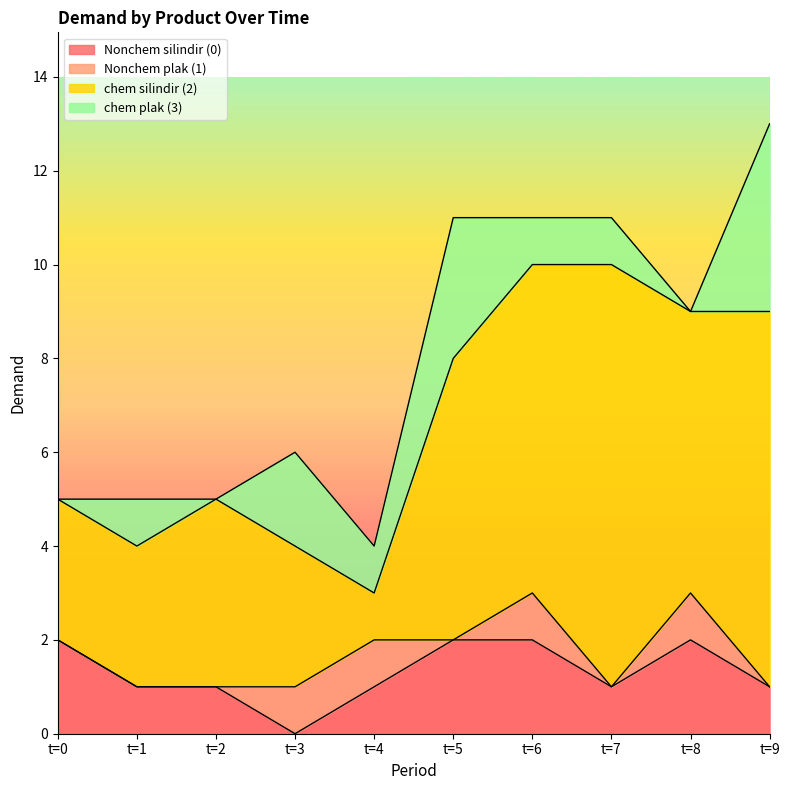

Which series has the largest total across all categories?

chem silindir (2)